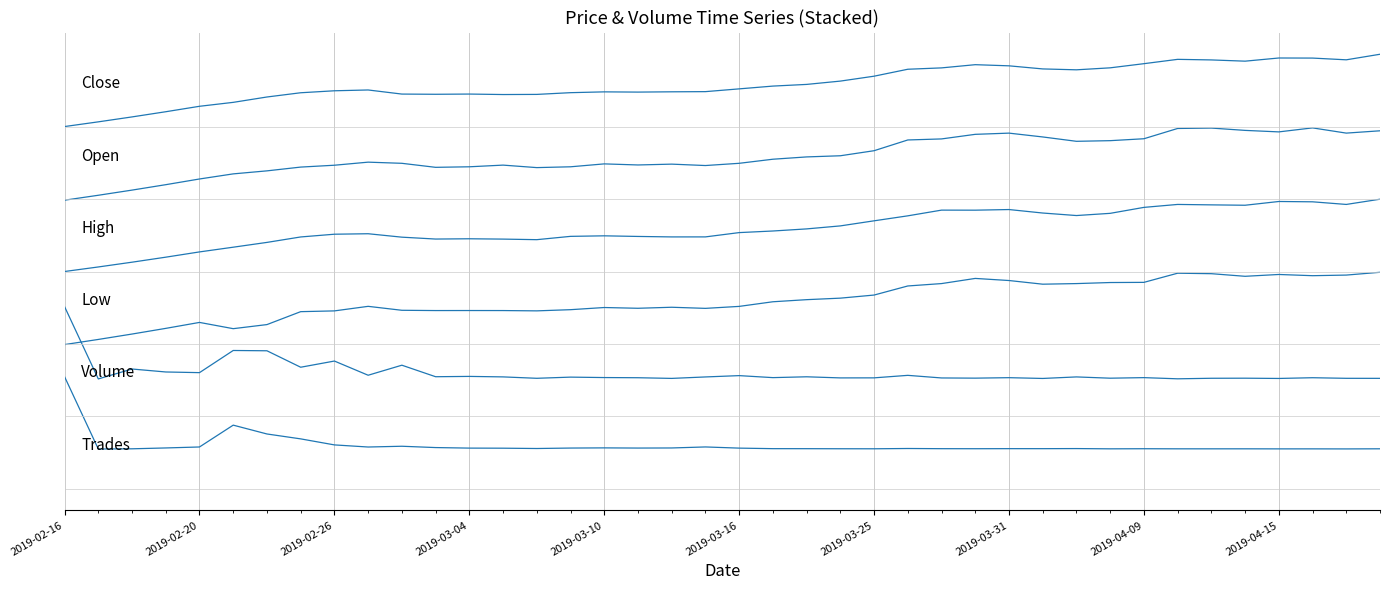

Does the chart have visible grid lines?

Yes